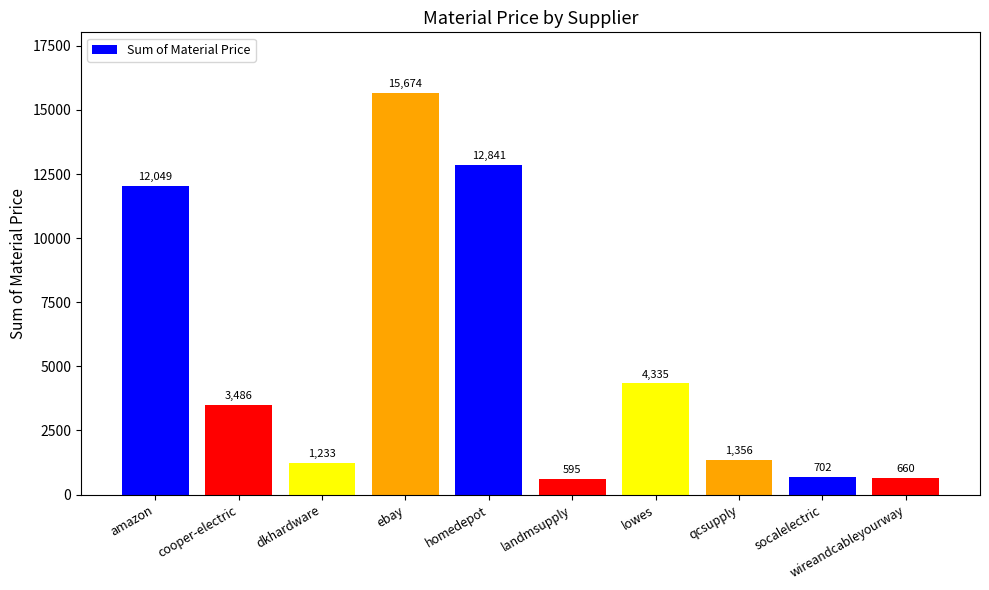

The value at cooper-electric is 1983.6. True or false?

False